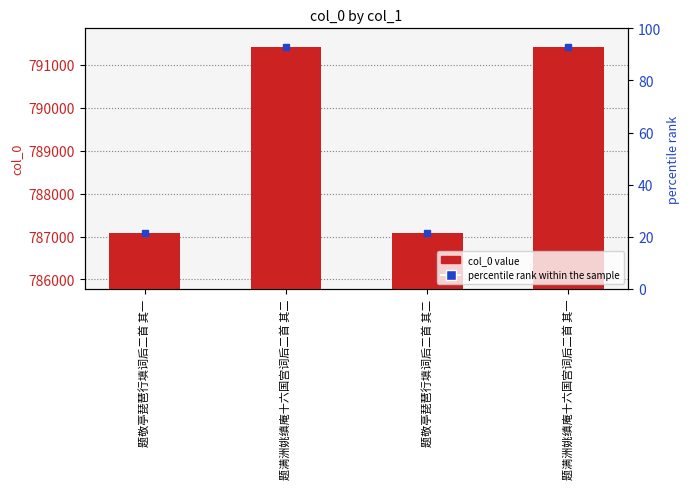

Does the chart contain any negative values?

No